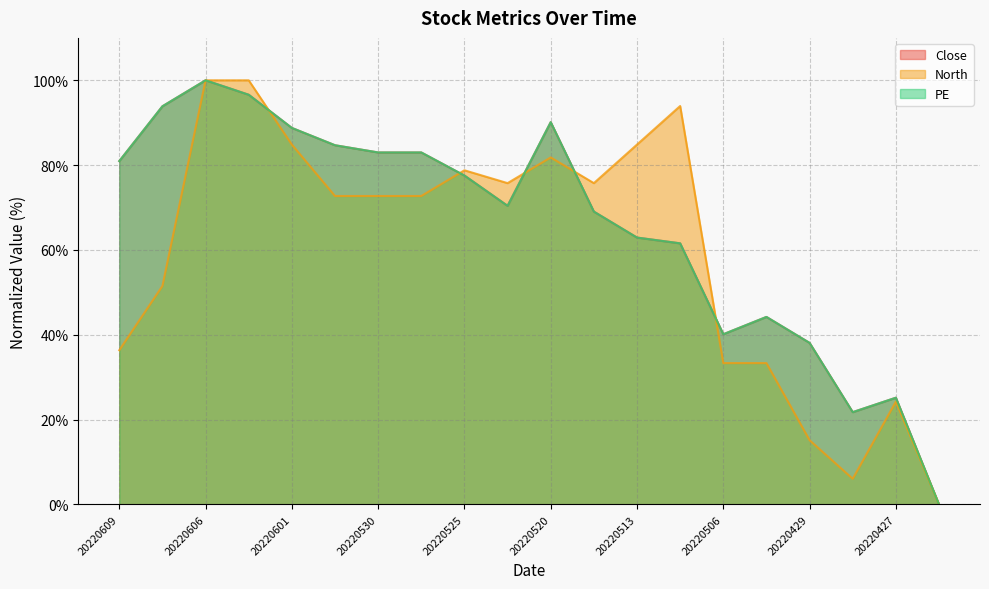

What is the difference between the maximum and minimum values in the Close series?

100.0